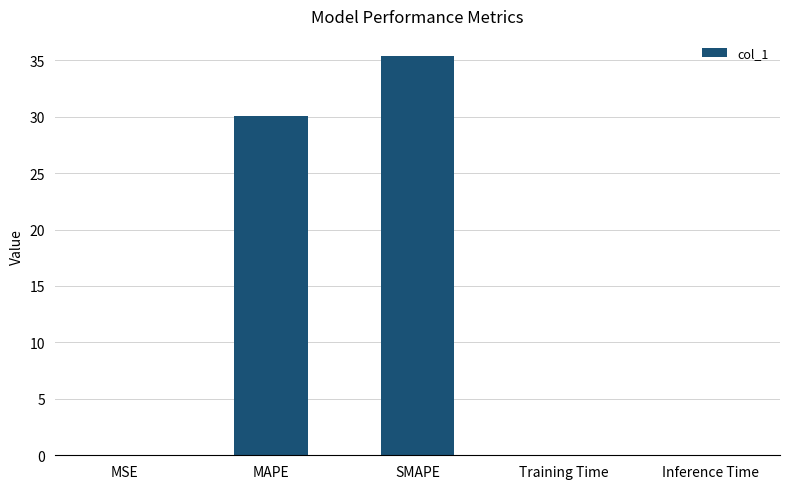

Between SMAPE and MAPE, which is larger?

SMAPE